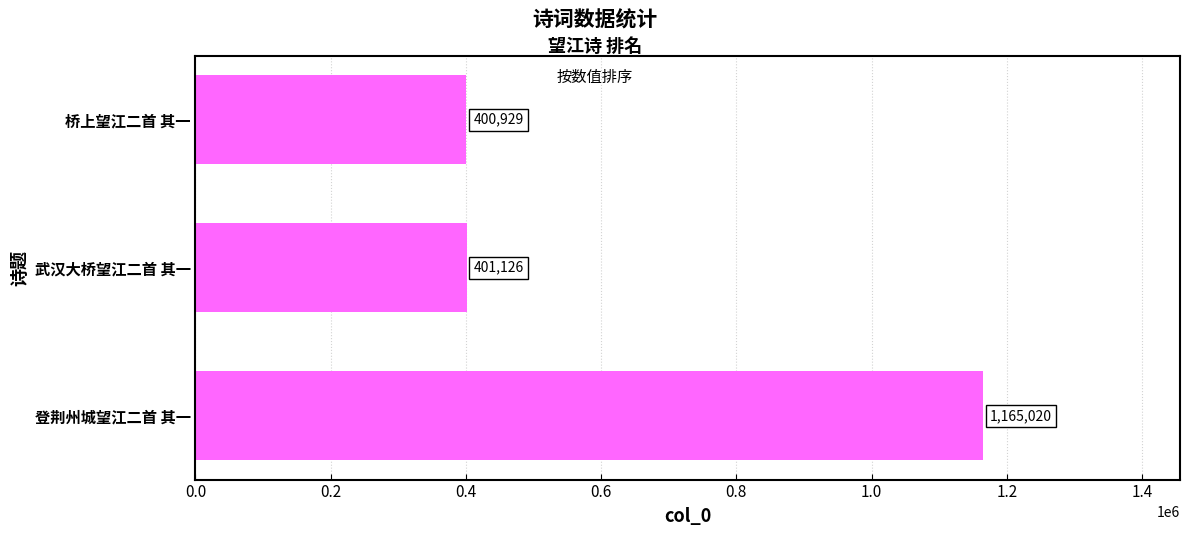

What is the sum of all values?

1967075